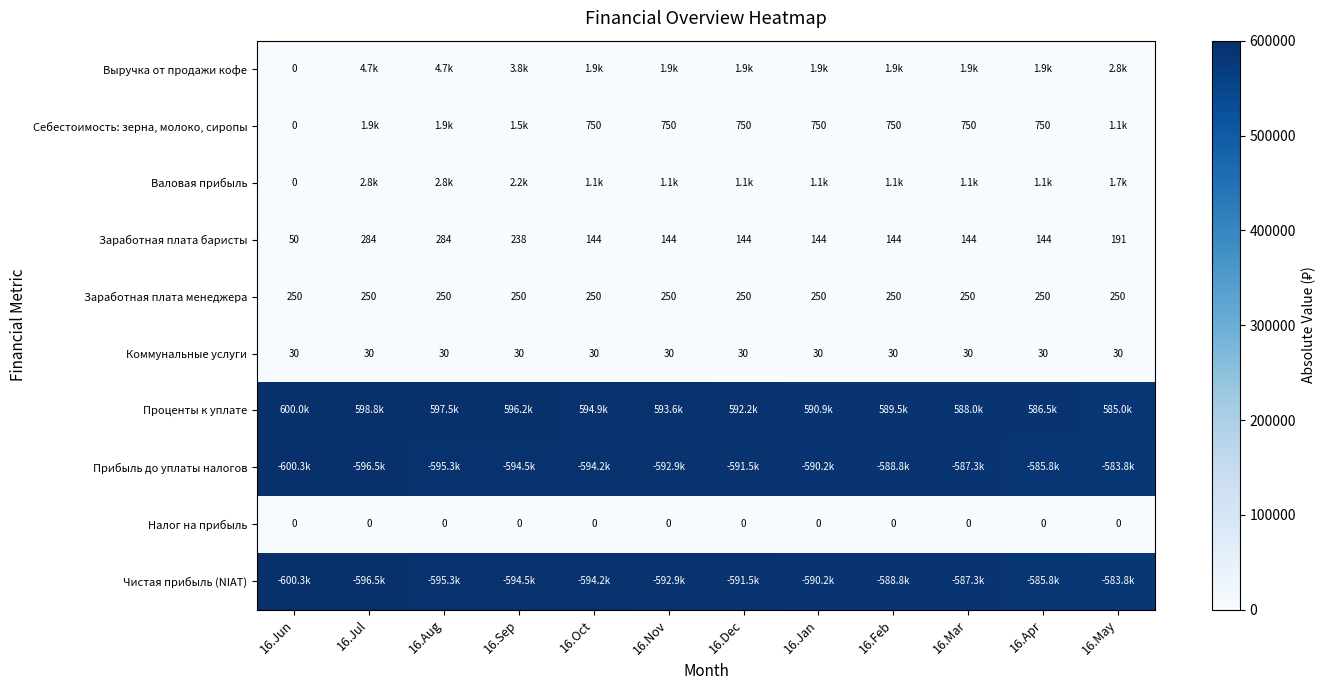

At which label does Заработная плата менеджера reach its peak?

16.Jun